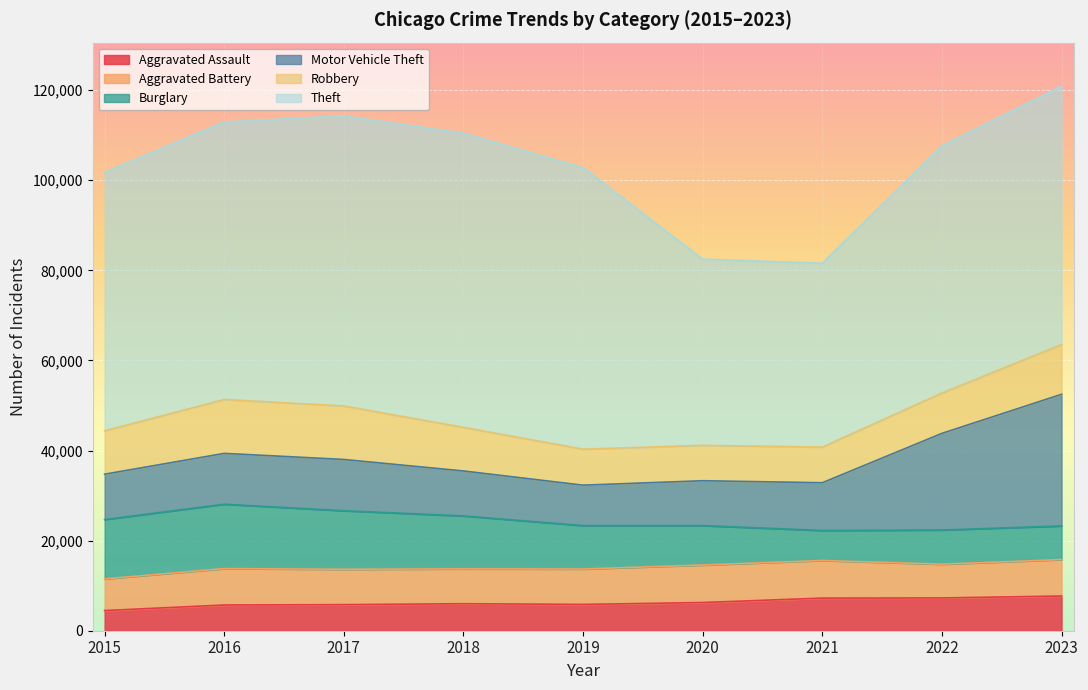

Which series changed the most between 2017 and 2019?

Robbery